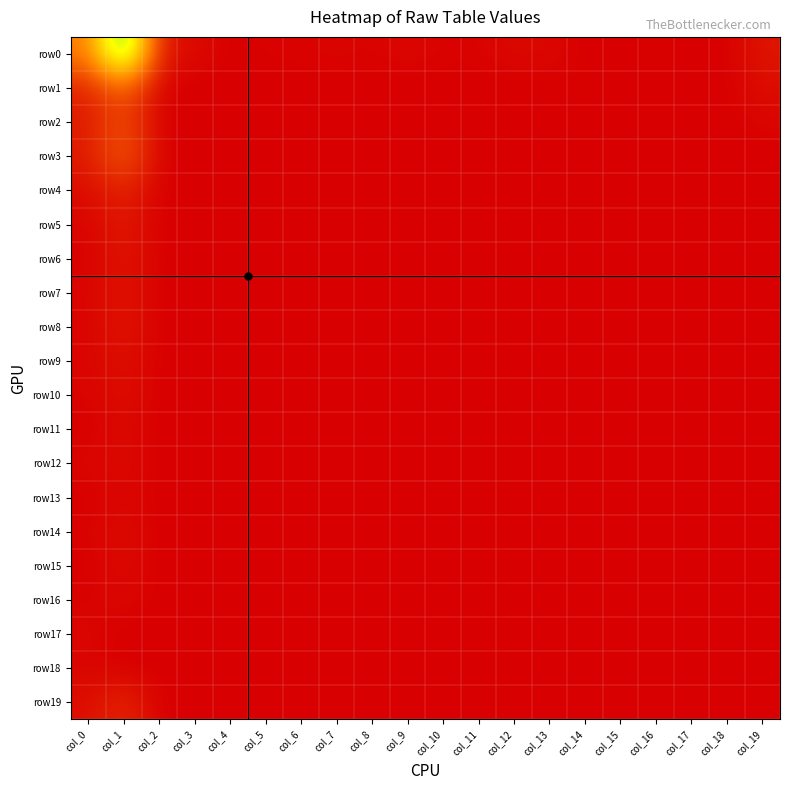

Reading left to right, what are all the values shown in this chart?

row0: col_0=17.3	col_1=51.3	col_2=3.7	col_3=2.4	col_4=1.0	col_5=1.4	col_6=1.4	col_7=1.7	col_8=1.4	col_9=2.0	col_10=1.4	col_11=1.4	col_12=2.2	col_13=2.0	col_14=1.0	col_15=1.0	col_16=1.4	col_17=1.0	col_18=1.0	col_19=3.9
row1: col_0=5.5	col_1=13.9	col_2=1.0	col_3=1.0	col_4=1.0	col_5=1.0	col_6=1.0	col_7=1.0	col_8=1.0	col_9=1.0	col_10=1.0	col_11=1.0	col_12=1.0	col_13=1.0	col_14=1.4	col_15=1.0	col_16=1.0	col_17=1.0	col_18=1.0	col_19=2.8
row2: col_0=4.4	col_1=11.0	col_2=1.0	col_3=1.0	col_4=1.0	col_5=1.0	col_6=1.0	col_7=1.0	col_8=1.0	col_9=1.0	col_10=1.0	col_11=1.0	col_12=1.0	col_13=1.0	col_14=1.0	col_15=1.0	col_16=1.0	col_17=1.4	col_18=1.0	col_19=1.7
row3: col_0=4.5	col_1=13.6	col_2=1.0	col_3=1.0	col_4=1.0	col_5=1.0	col_6=1.0	col_7=1.0	col_8=1.0	col_9=1.0	col_10=1.0	col_11=1.0	col_12=1.0	col_13=1.0	col_14=1.0	col_15=1.0	col_16=1.0	col_17=1.0	col_18=1.0	col_19=1.0
row4: col_0=2.4	col_1=5.7	col_2=1.0	col_3=1.0	col_4=1.0	col_5=1.0	col_6=1.0	col_7=1.0	col_8=1.0	col_9=1.0	col_10=1.0	col_11=1.0	col_12=1.0	col_13=1.4	col_14=1.0	col_15=1.0	col_16=1.0	col_17=1.0	col_18=1.0	col_19=1.0
row5: col_0=1.7	col_1=4.5	col_2=1.0	col_3=1.0	col_4=1.0	col_5=1.0	col_6=1.0	col_7=1.0	col_8=1.0	col_9=1.0	col_10=1.0	col_11=1.0	col_12=1.0	col_13=1.0	col_14=1.0	col_15=1.0	col_16=1.0	col_17=1.0	col_18=1.0	col_19=1.0
row6: col_0=1.0	col_1=4.1	col_2=1.0	col_3=1.0	col_4=1.0	col_5=1.0	col_6=1.0	col_7=1.0	col_8=1.0	col_9=1.0	col_10=1.0	col_11=1.0	col_12=1.0	col_13=1.0	col_14=1.0	col_15=1.0	col_16=1.0	col_17=1.0	col_18=1.0	col_19=1.0
row7: col_0=1.7	col_1=3.7	col_2=1.0	col_3=1.0	col_4=1.0	col_5=1.0	col_6=1.0	col_7=1.0	col_8=1.0	col_9=1.0	col_10=1.0	col_11=1.0	col_12=1.0	col_13=1.0	col_14=1.0	col_15=1.0	col_16=1.0	col_17=1.0	col_18=1.0	col_19=1.0
row8: col_0=1.4	col_1=4.1	col_2=1.0	col_3=1.0	col_4=1.0	col_5=1.0	col_6=1.0	col_7=1.0	col_8=1.0	col_9=1.0	col_10=1.0	col_11=1.0	col_12=1.0	col_13=1.0	col_14=1.0	col_15=1.0	col_16=1.0	col_17=1.0	col_18=1.0	col_19=1.0
row9: col_0=1.7	col_1=3.0	col_2=1.0	col_3=1.0	col_4=1.0	col_5=1.0	col_6=1.0	col_7=1.0	col_8=1.0	col_9=1.0	col_10=1.0	col_11=1.0	col_12=1.0	col_13=1.0	col_14=1.0	col_15=1.0	col_16=1.0	col_17=1.0	col_18=1.0	col_19=1.0
row10: col_0=1.4	col_1=3.0	col_2=1.0	col_3=1.0	col_4=1.0	col_5=1.0	col_6=1.0	col_7=1.0	col_8=1.0	col_9=1.0	col_10=1.0	col_11=1.0	col_12=1.0	col_13=1.0	col_14=1.0	col_15=1.0	col_16=1.0	col_17=1.0	col_18=1.0	col_19=1.0
row11: col_0=1.0	col_1=2.2	col_2=1.0	col_3=1.0	col_4=1.0	col_5=1.0	col_6=1.0	col_7=1.0	col_8=1.0	col_9=1.0	col_10=1.0	col_11=1.0	col_12=1.0	col_13=1.0	col_14=1.0	col_15=1.0	col_16=1.0	col_17=1.0	col_18=1.0	col_19=1.0
row12: col_0=1.7	col_1=2.4	col_2=1.0	col_3=1.0	col_4=1.0	col_5=1.0	col_6=1.0	col_7=1.0	col_8=1.0	col_9=1.0	col_10=1.0	col_11=1.0	col_12=1.0	col_13=1.0	col_14=1.0	col_15=1.0	col_16=1.0	col_17=1.0	col_18=1.0	col_19=1.0
row13: col_0=1.0	col_1=2.0	col_2=1.0	col_3=1.0	col_4=1.0	col_5=1.0	col_6=1.0	col_7=1.0	col_8=1.0	col_9=1.0	col_10=1.0	col_11=1.0	col_12=1.0	col_13=1.0	col_14=1.0	col_15=1.0	col_16=1.0	col_17=1.0	col_18=1.0	col_19=1.0
row14: col_0=1.4	col_1=2.6	col_2=1.0	col_3=1.0	col_4=1.0	col_5=1.0	col_6=1.0	col_7=1.0	col_8=1.0	col_9=1.0	col_10=1.0	col_11=1.0	col_12=1.0	col_13=1.0	col_14=1.0	col_15=1.0	col_16=1.0	col_17=1.0	col_18=1.0	col_19=1.0
row15: col_0=1.0	col_1=2.4	col_2=1.0	col_3=1.0	col_4=1.0	col_5=1.0	col_6=1.0	col_7=1.0	col_8=1.0	col_9=1.0	col_10=1.0	col_11=1.0	col_12=1.0	col_13=1.0	col_14=1.0	col_15=1.0	col_16=1.0	col_17=1.0	col_18=1.0	col_19=1.0
row16: col_0=1.4	col_1=2.0	col_2=1.0	col_3=1.0	col_4=1.0	col_5=1.0	col_6=1.0	col_7=1.0	col_8=1.0	col_9=1.0	col_10=1.0	col_11=1.0	col_12=1.0	col_13=1.0	col_14=1.0	col_15=1.0	col_16=1.0	col_17=1.0	col_18=1.0	col_19=1.0
row17: col_0=1.7	col_1=1.0	col_2=1.0	col_3=1.0	col_4=1.0	col_5=1.0	col_6=1.0	col_7=1.0	col_8=1.0	col_9=1.0	col_10=1.0	col_11=1.0	col_12=1.0	col_13=1.0	col_14=1.0	col_15=1.0	col_16=1.0	col_17=1.0	col_18=1.0	col_19=1.0
row18: col_0=1.7	col_1=1.0	col_2=1.0	col_3=1.0	col_4=1.0	col_5=1.0	col_6=1.0	col_7=1.0	col_8=1.0	col_9=1.0	col_10=1.0	col_11=1.0	col_12=1.0	col_13=1.0	col_14=1.0	col_15=1.0	col_16=1.0	col_17=1.0	col_18=1.0	col_19=1.0
row19: col_0=2.8	col_1=6.2	col_2=1.0	col_3=1.0	col_4=1.0	col_5=1.0	col_6=1.0	col_7=1.0	col_8=1.0	col_9=1.0	col_10=1.0	col_11=1.0	col_12=1.0	col_13=1.0	col_14=1.0	col_15=1.0	col_16=1.0	col_17=1.0	col_18=1.0	col_19=1.0